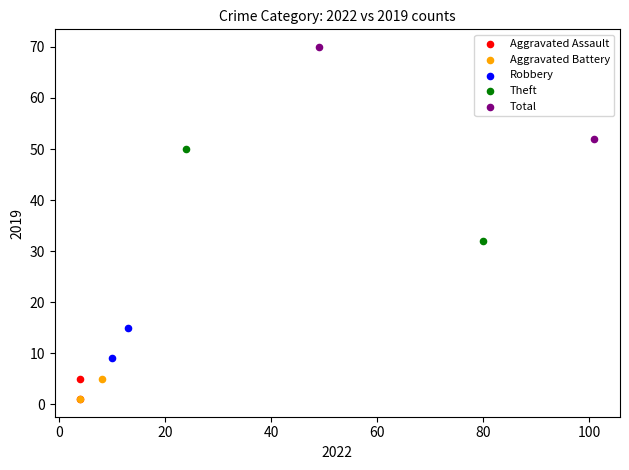

What are all the series names shown in the legend?

Aggravated Assault, Aggravated Battery, Robbery, Theft, Total